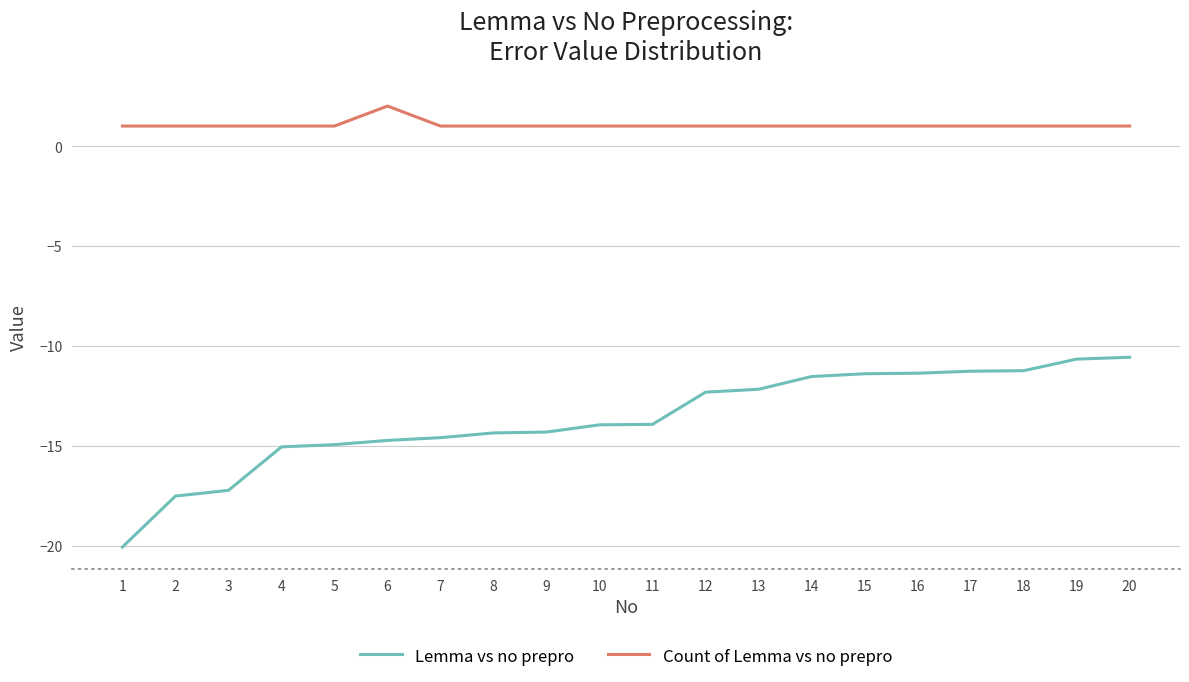

Is the value of Count of Lemma vs no prepro at 1 greater than the value of Lemma vs no prepro at 6?

Yes